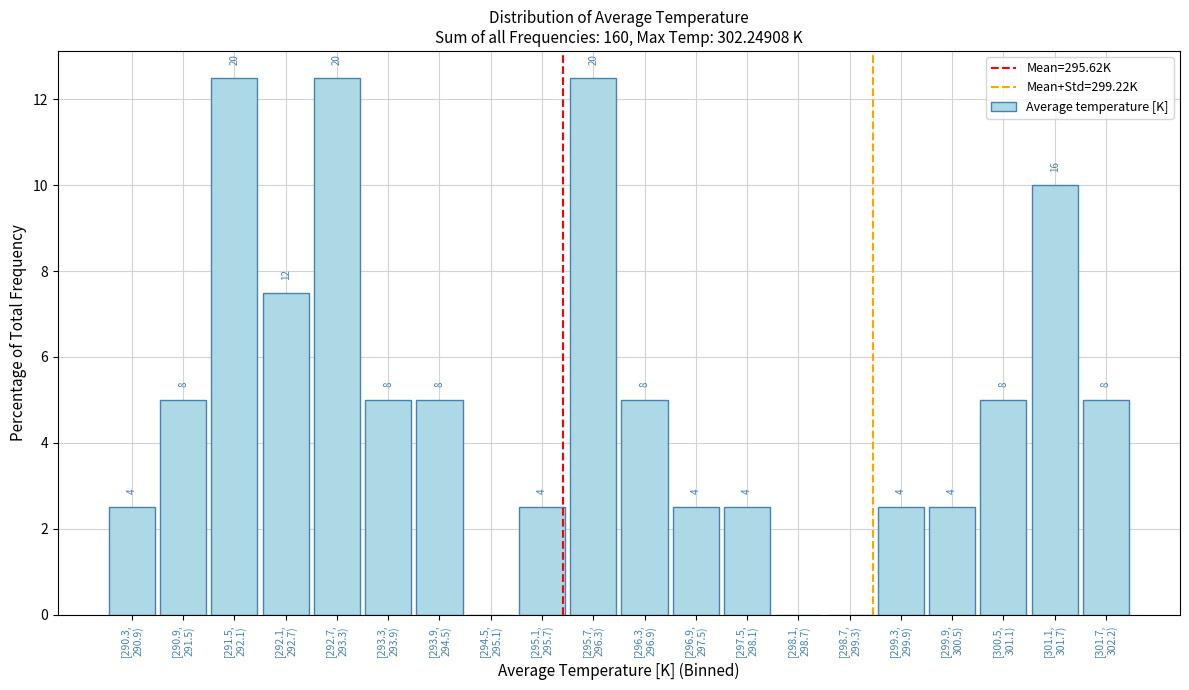

Are the bars horizontal?

No